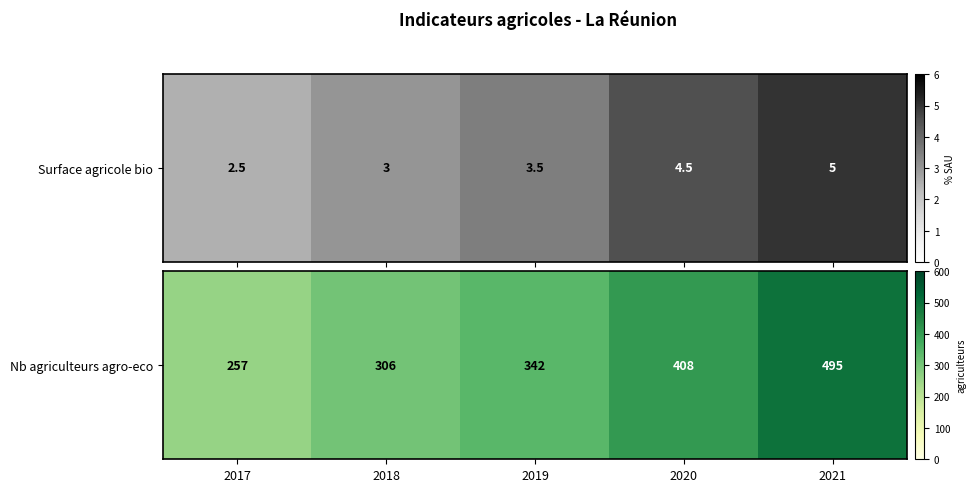

True or false: the data shows 342 at 2019.

True